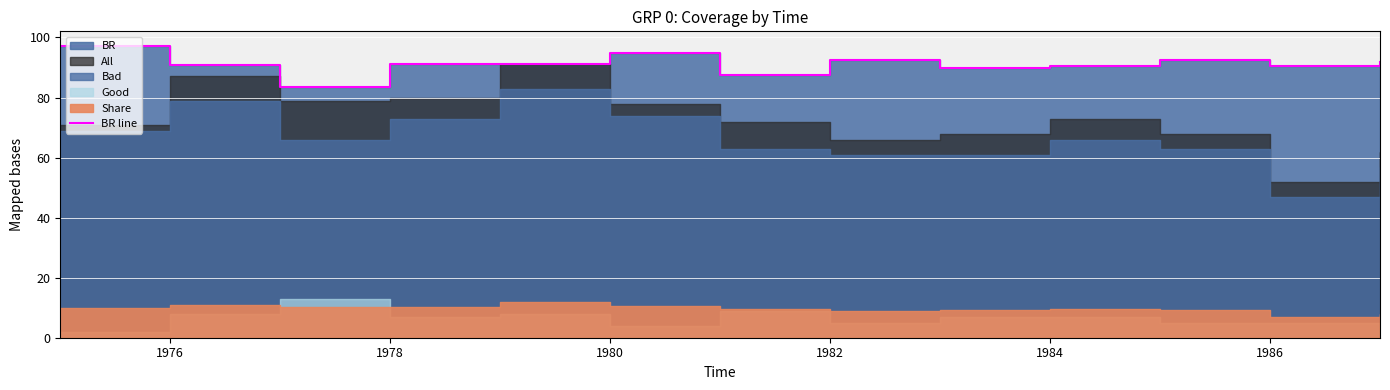

What is the label of the 3rd point from the left?

1978